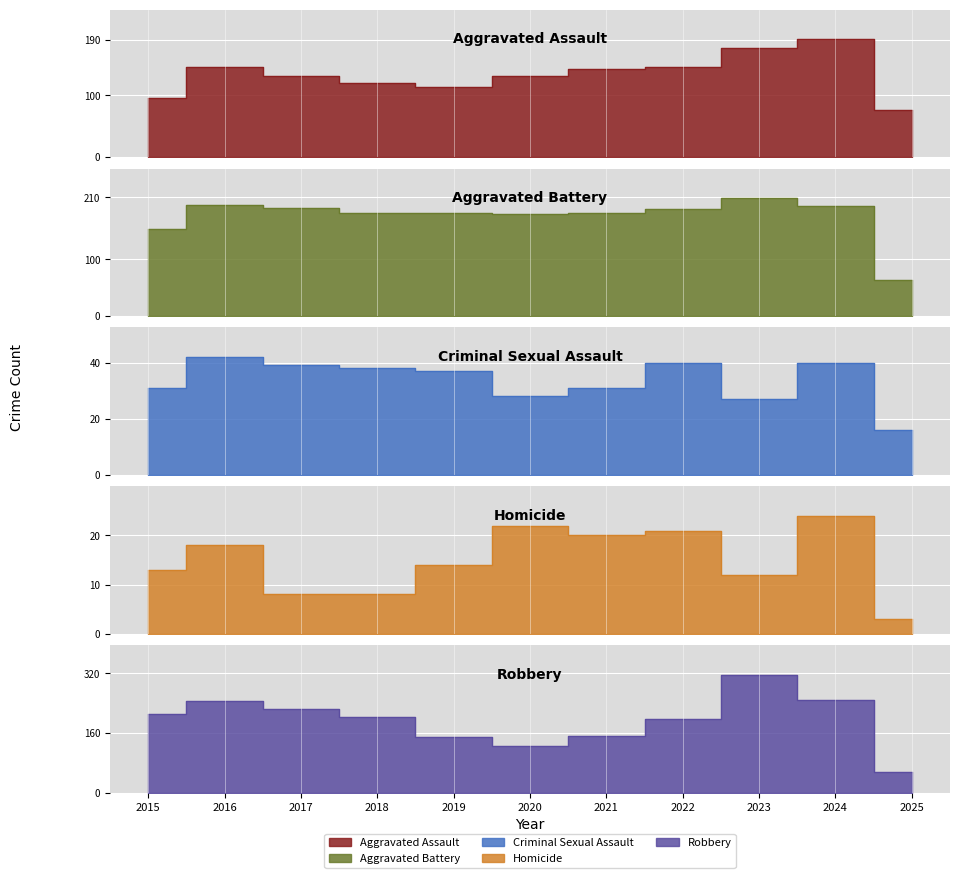

At which category does Robbery reach its first local valley?

2020